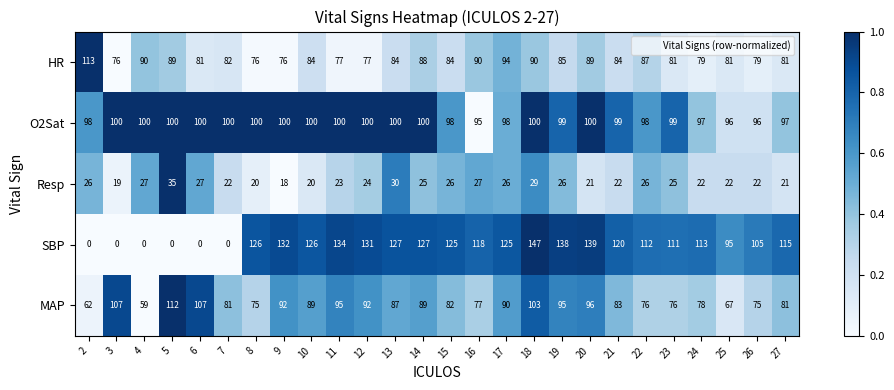

Which series has the largest total across all categories?

O2Sat